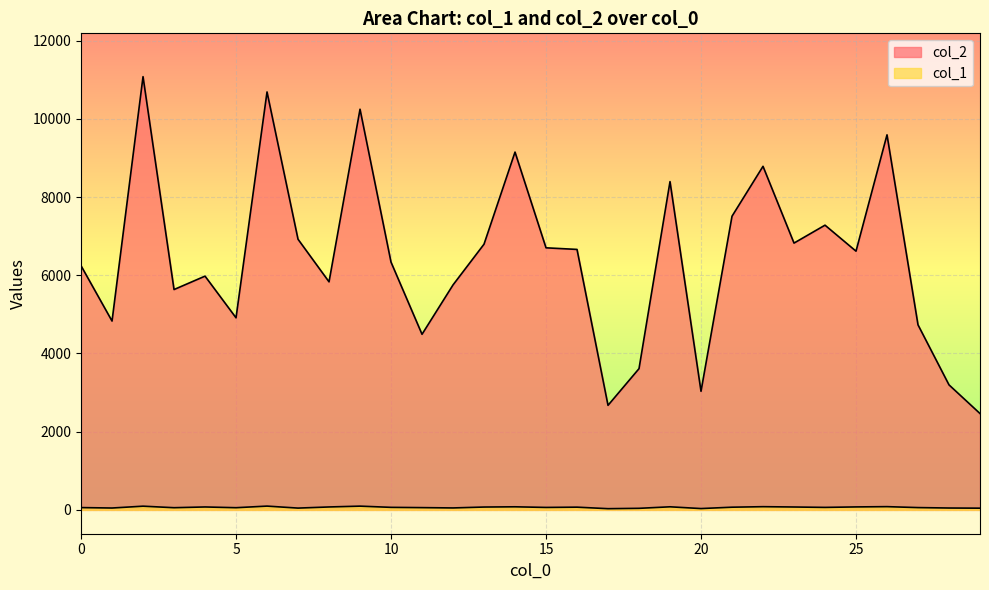

What is the difference between the maximum and minimum values in the col_1 series?

66